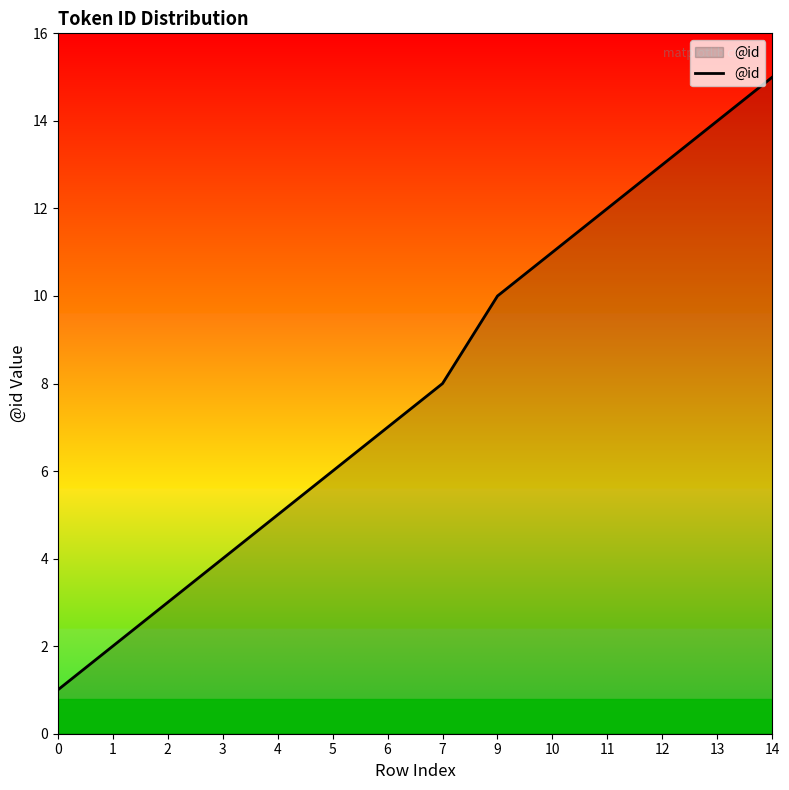

Rank the categories by value from lowest to highest.

0, 1, 2, 3, 4, 5, 6, 7, 9, 10, 11, 12, 13, 14